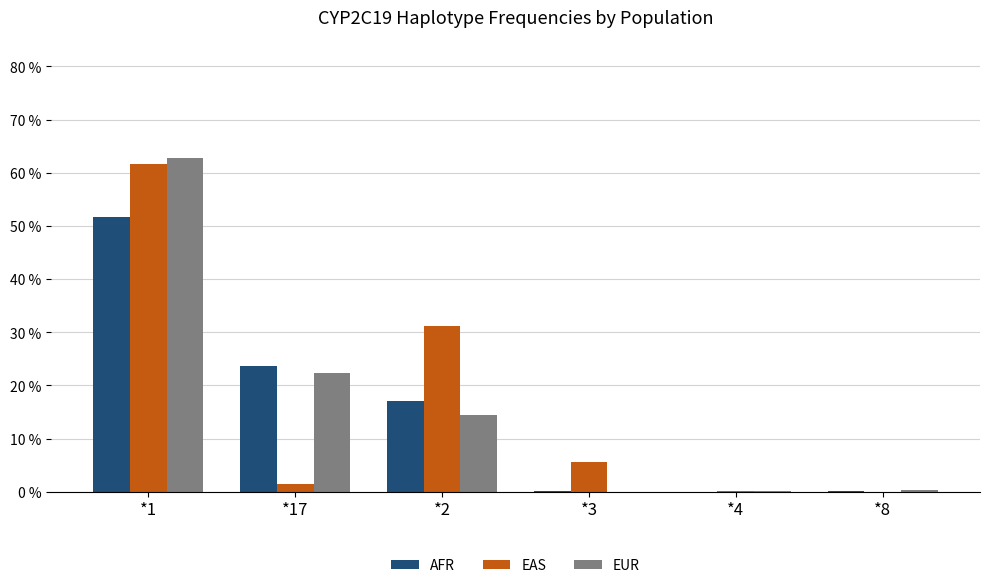

The value of AFR at *3 is 0.0. True or false?

False